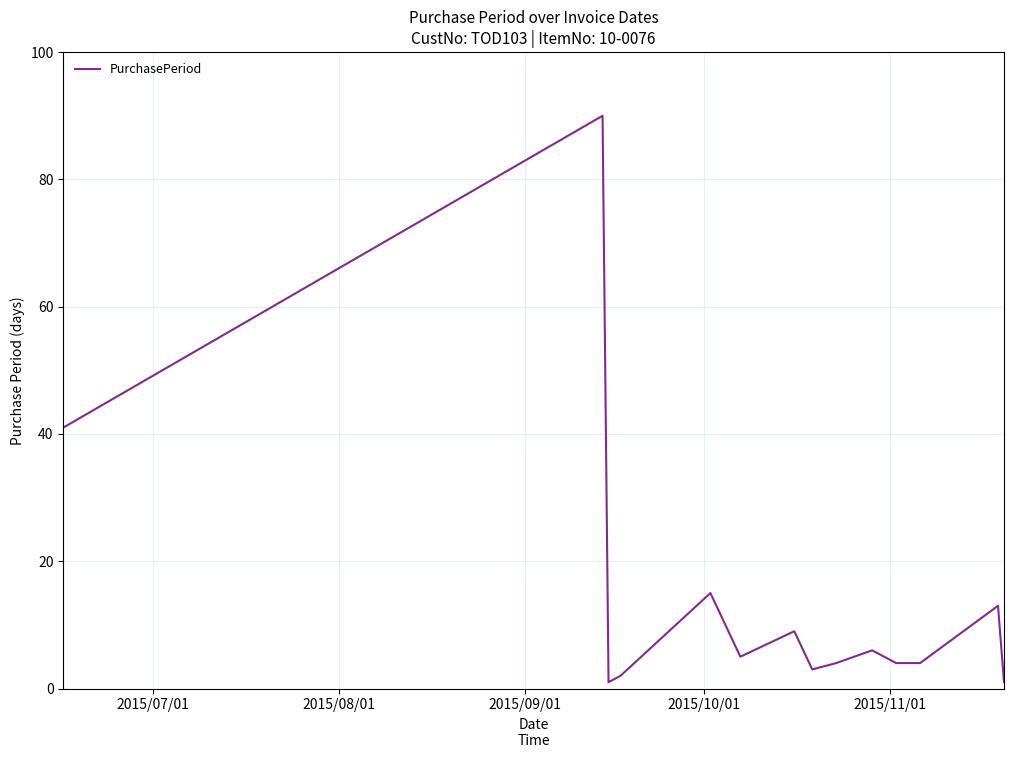

What is the maximum value shown in the chart?

90